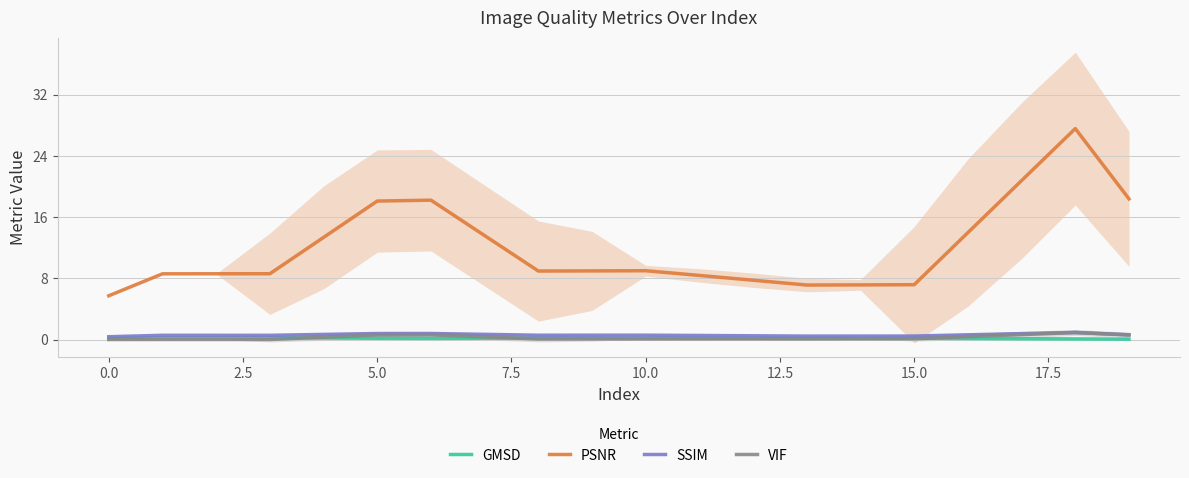

True or false: VIF and PSNR cross at least once.

False